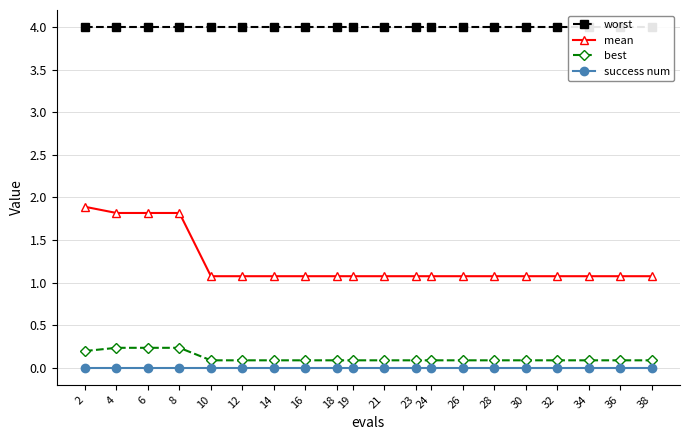

Which series has the widest spread of values?

mean